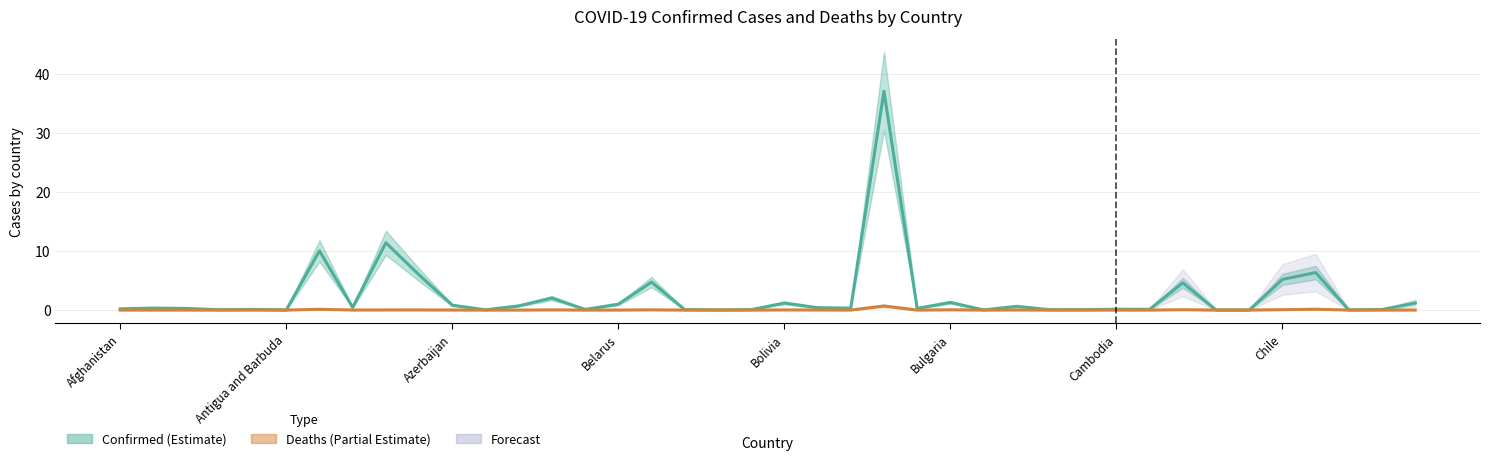

Is it true that Deaths equals 0.0 at Chad?

False